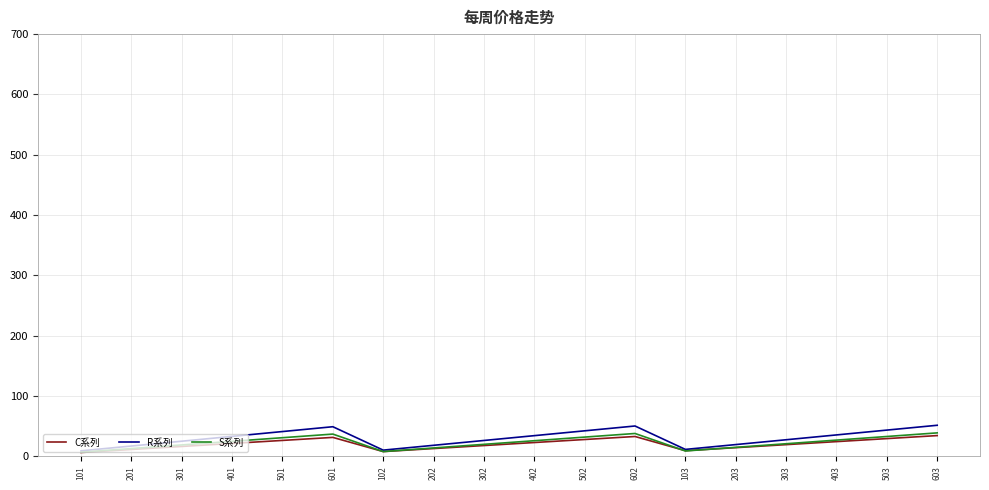

What is the highest value of the R系列 series?

51.6